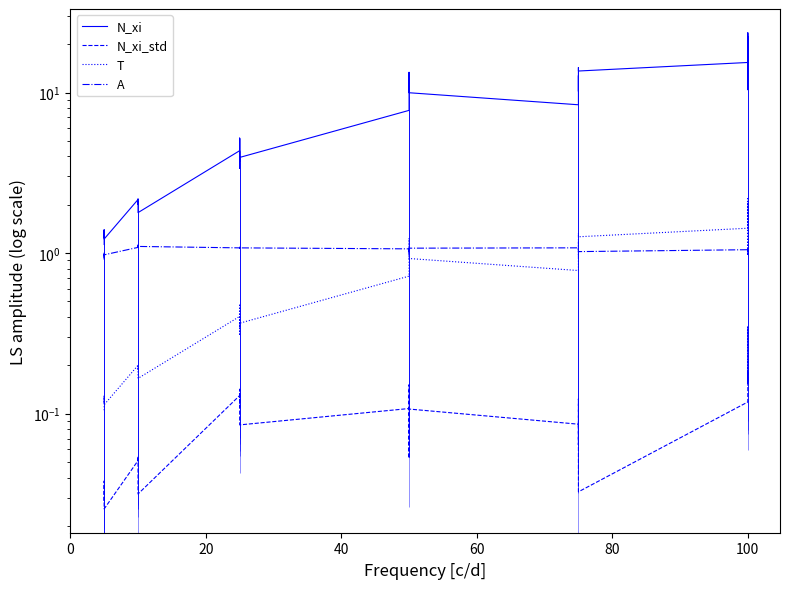

What is the difference between the second highest and second lowest values in the A series?

0.1